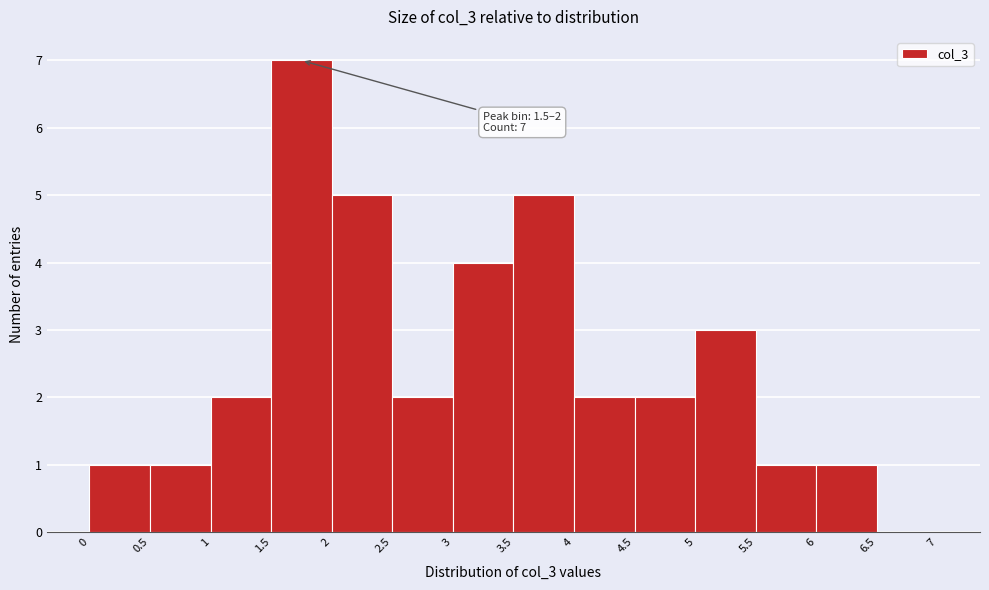

Over which range of the x-axis is the bar tallest?

1.5 to 2